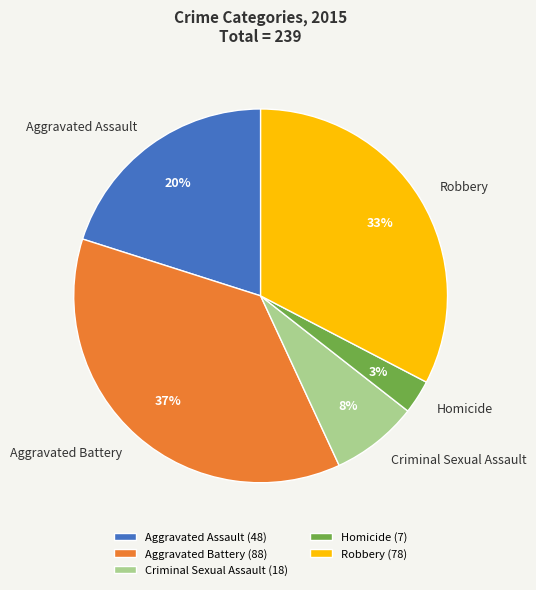

To the nearest percent, what is the difference between the Homicide and Aggravated Assault slice percentages?

17%